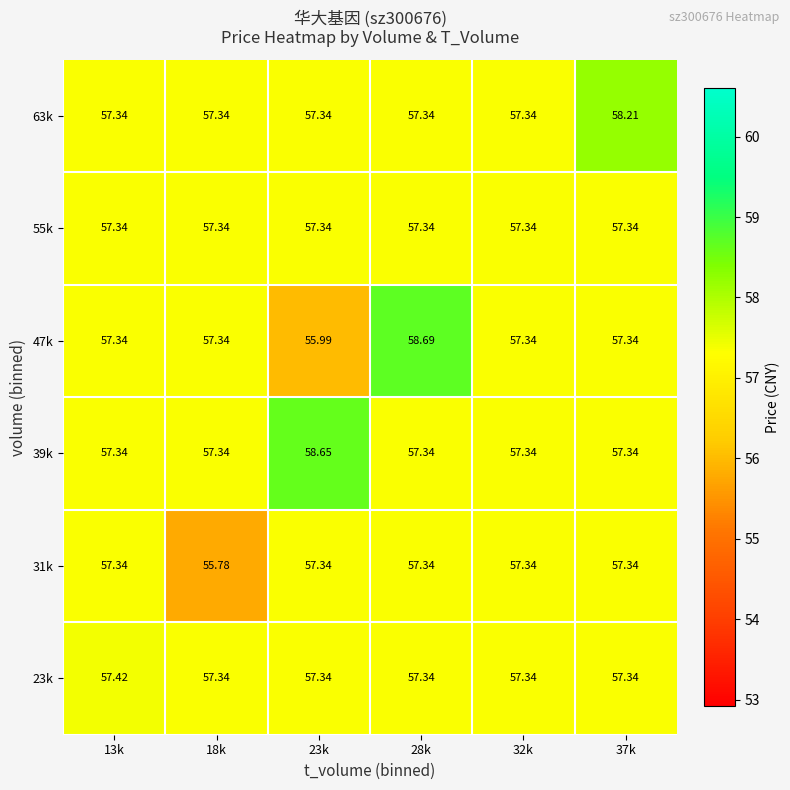

What is the difference between the highest and lowest values at 18k?

1.6